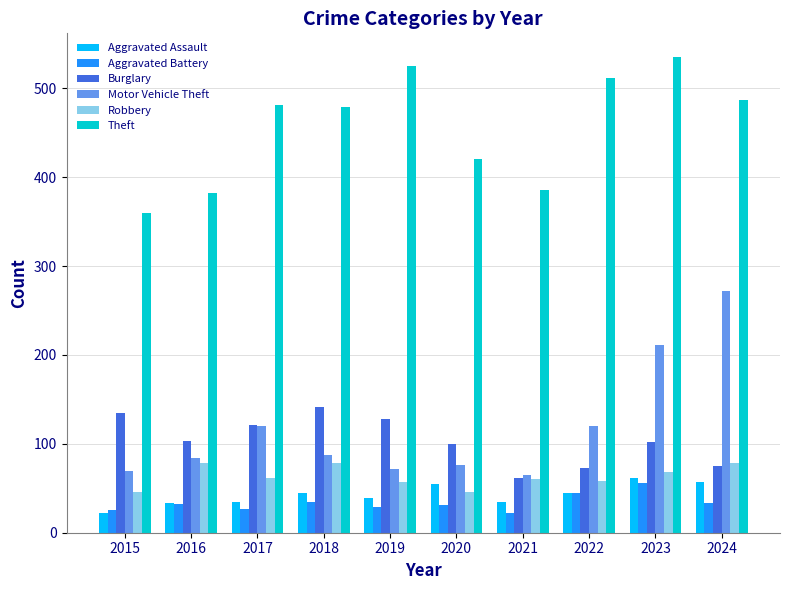

What is the average value of the Robbery series?

63